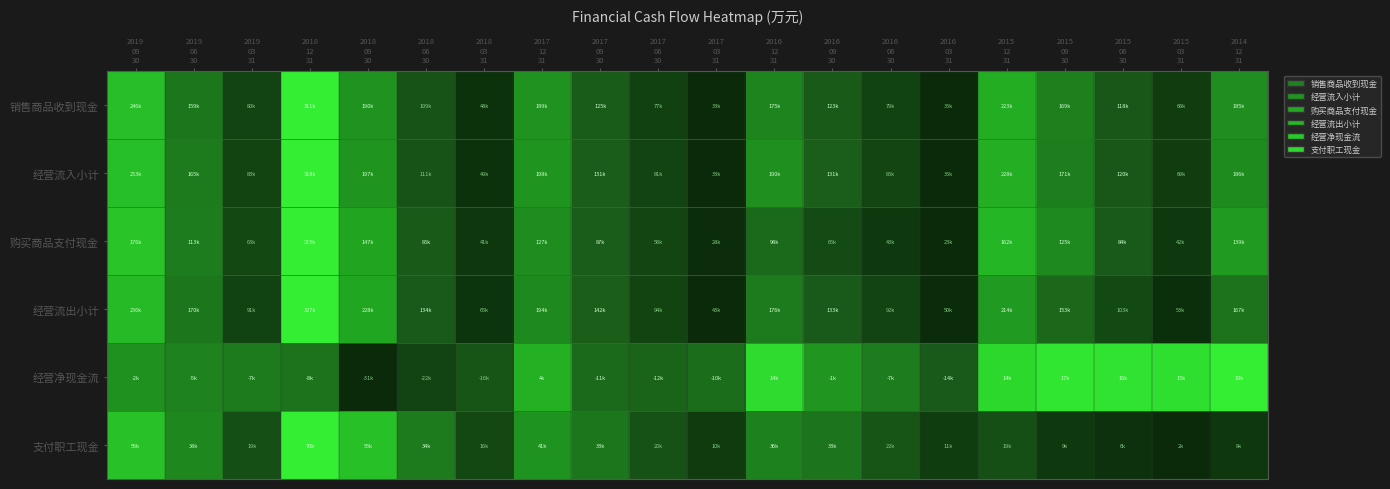

Count the number of categories in the chart.

20